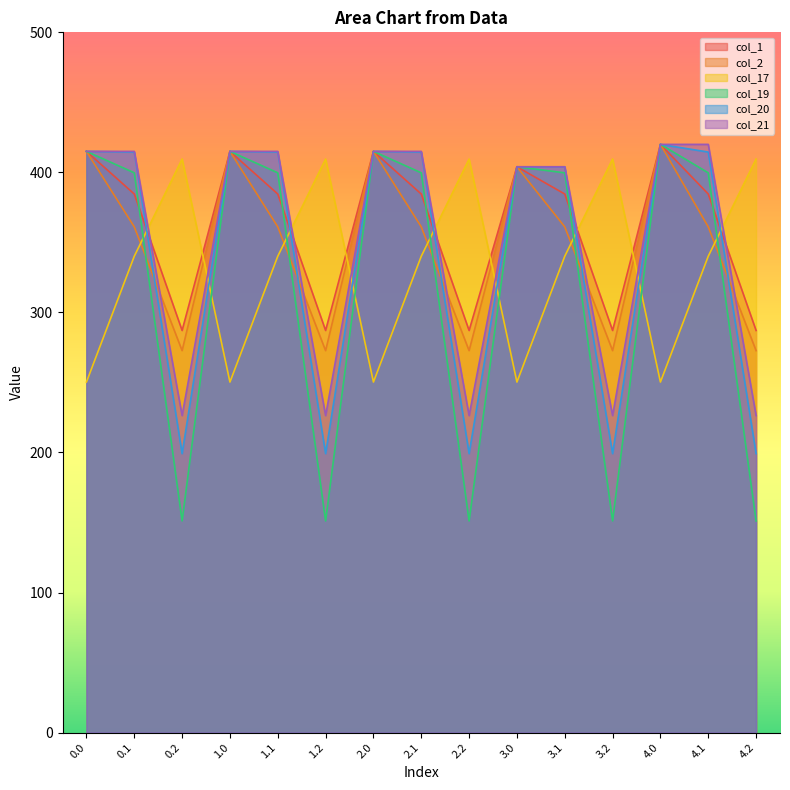

What are all the series names shown in the legend?

col_1, col_2, col_17, col_19, col_20, col_21